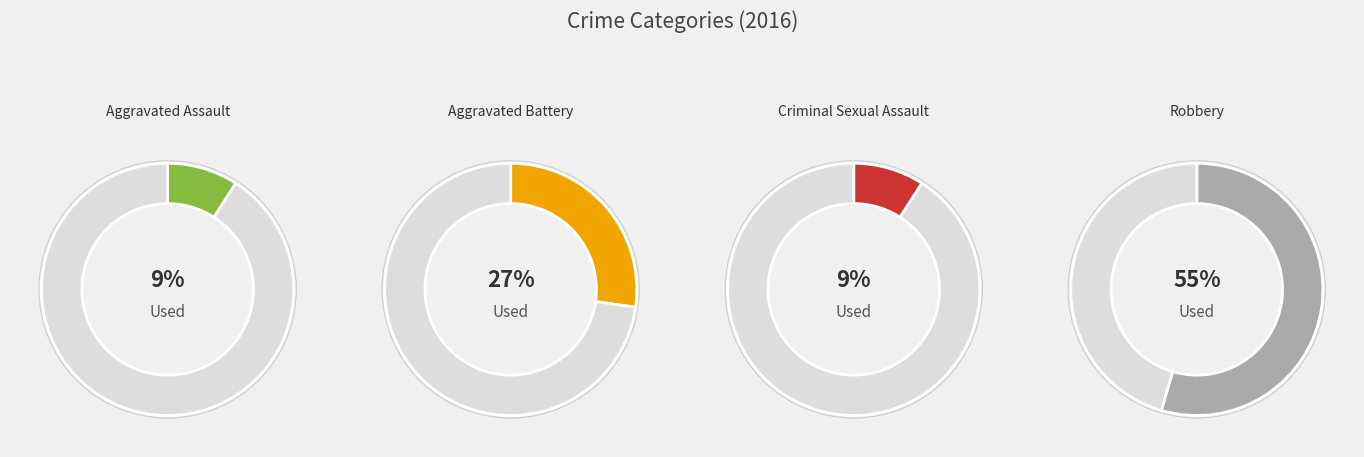

To the nearest percent, what percentage of the pie is Aggravated Assault?

9%